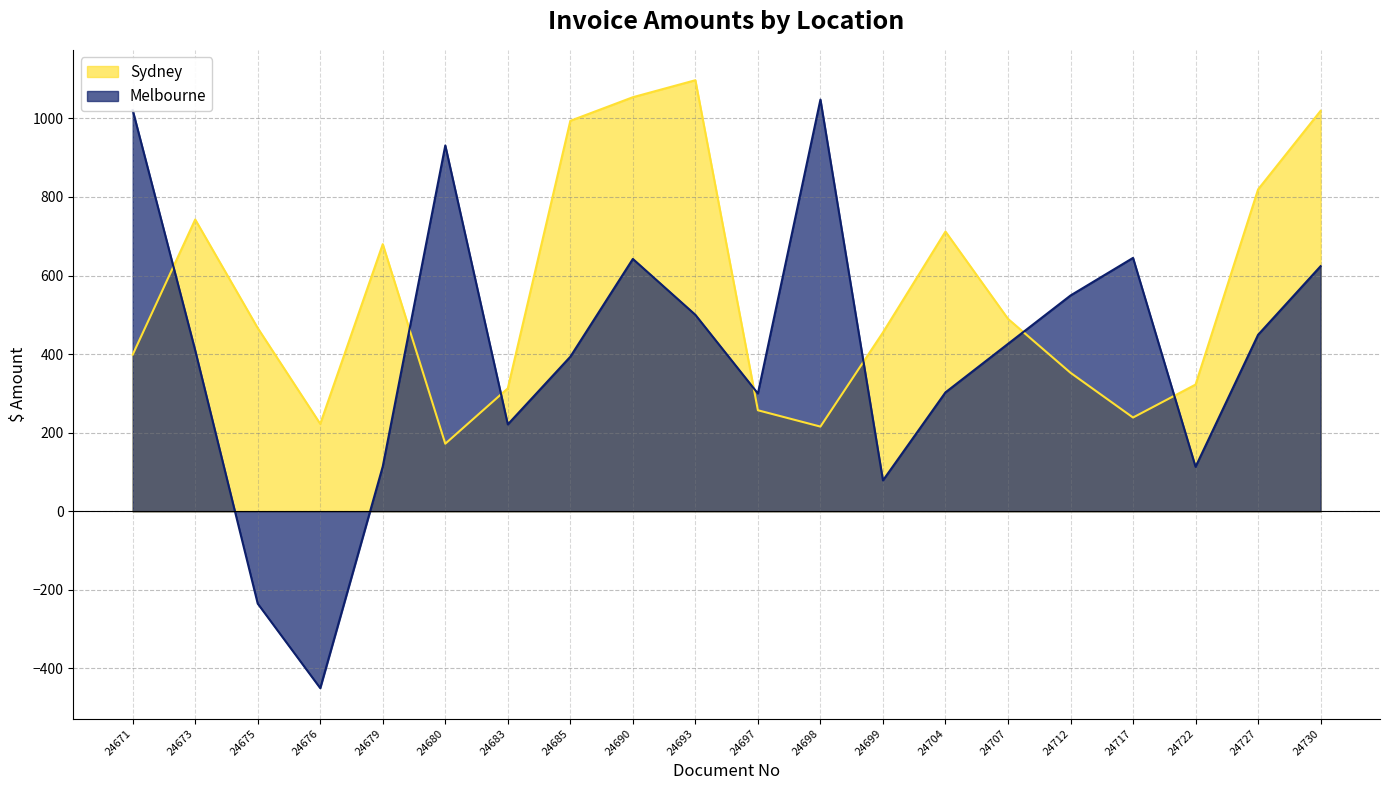

What is the difference between the highest and lowest values at 24690?

411.5